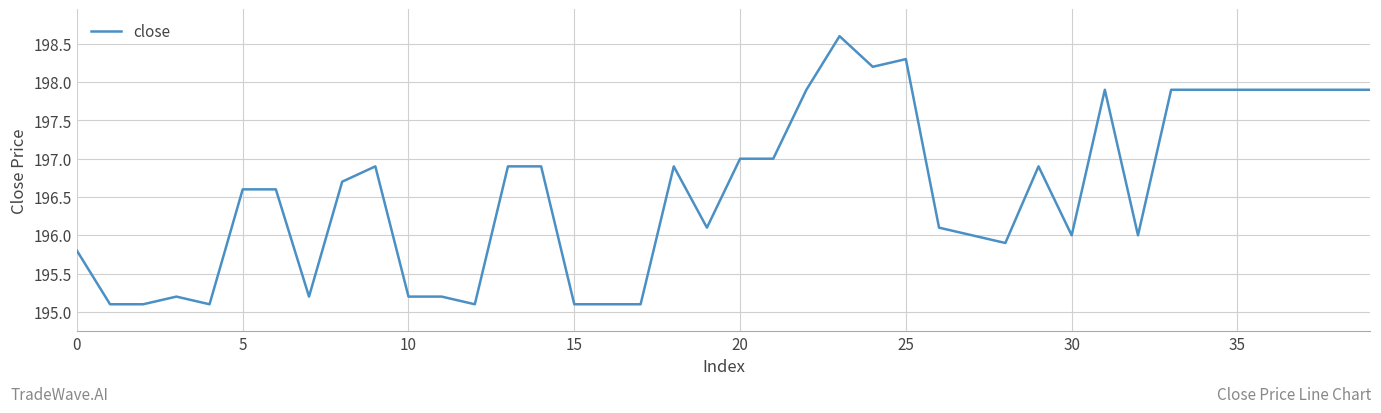

What is the difference between the maximum and minimum values?

3.5